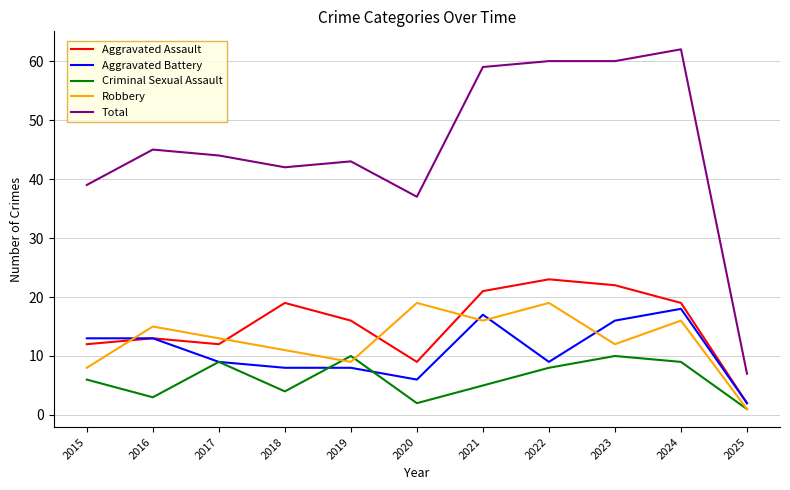

Between 2021 and 2024, which series saw the biggest shift?

Criminal Sexual Assault